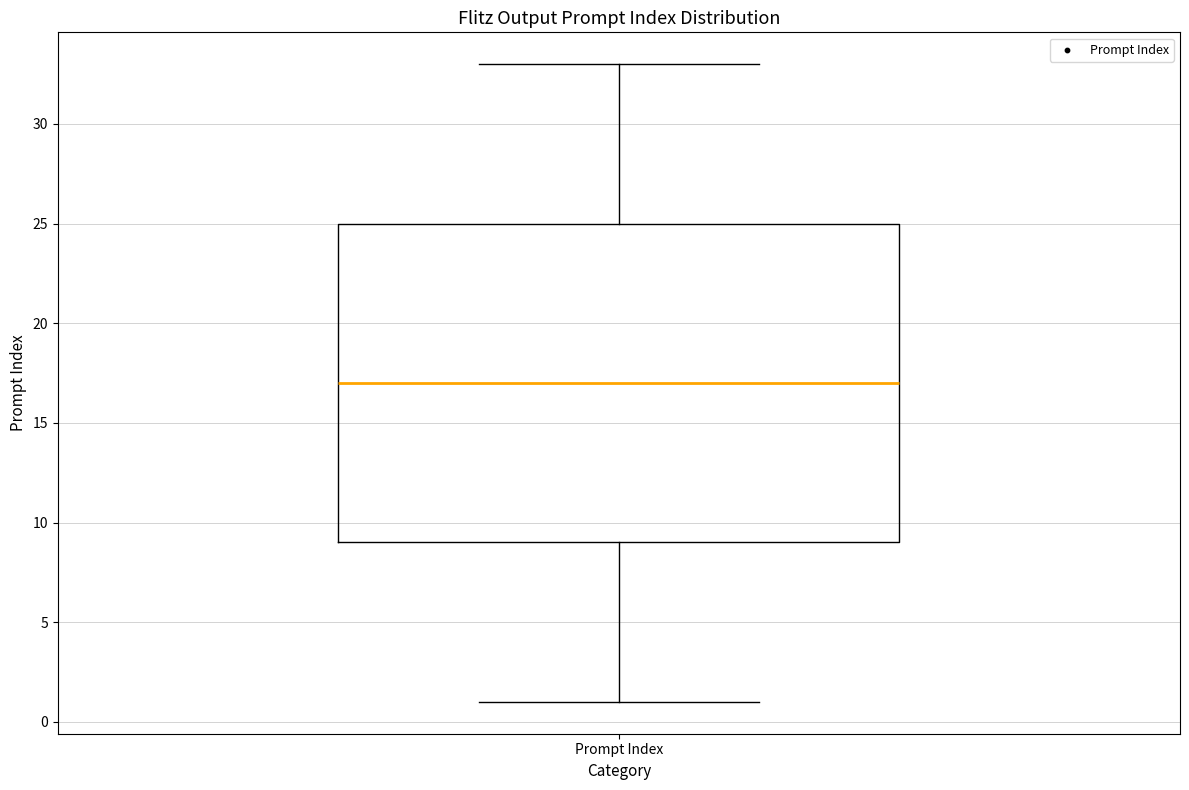

Read this box plot against the y-axis: the position of the median line, the range covered by the box, and the ends of both whiskers. The values are not printed on the chart, so give them approximately, as read against the axis.

median 17, box 9 to 25, whiskers 1 to 33